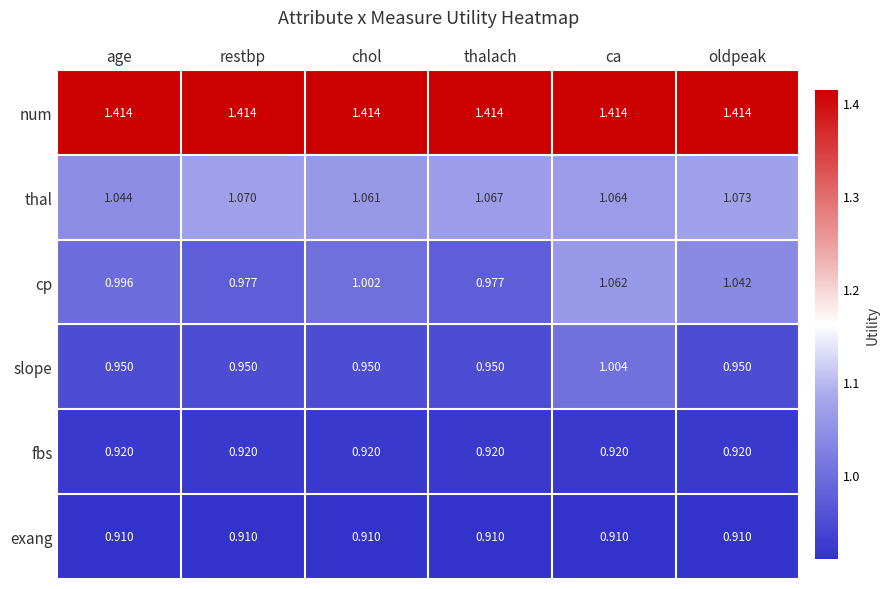

Where is thal nearest to the value 1?

age